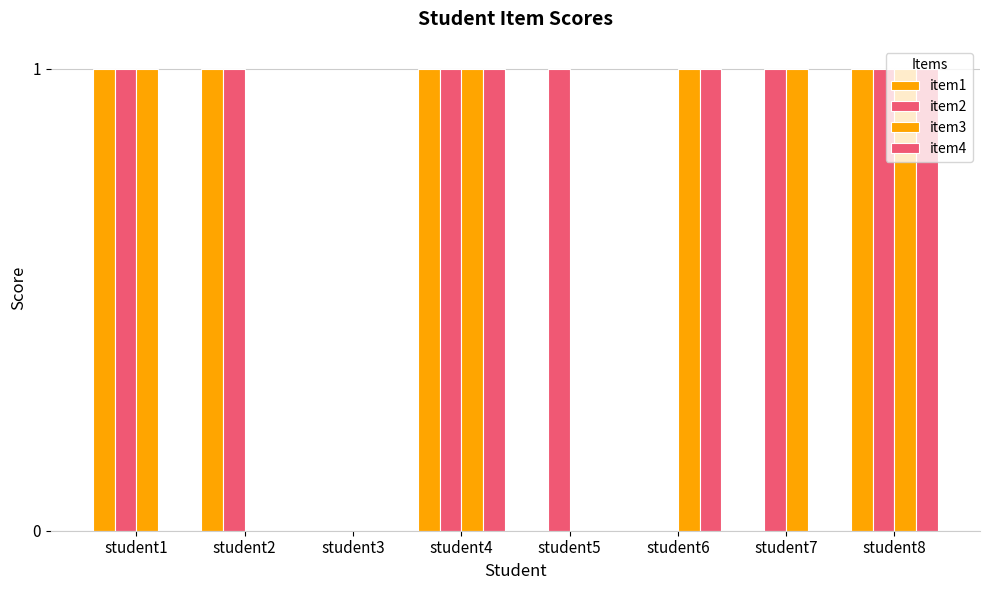

The item2 series shows 0 at student4. True or false?

False